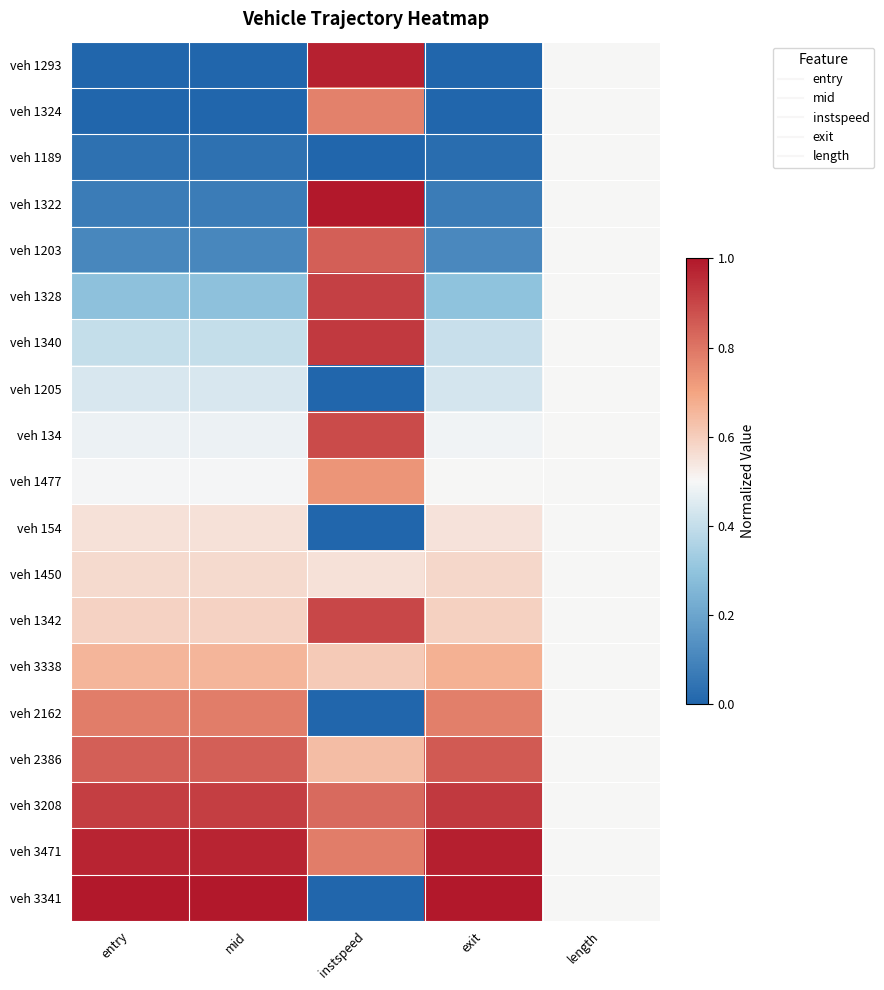

What is the greatest value displayed?

1.0